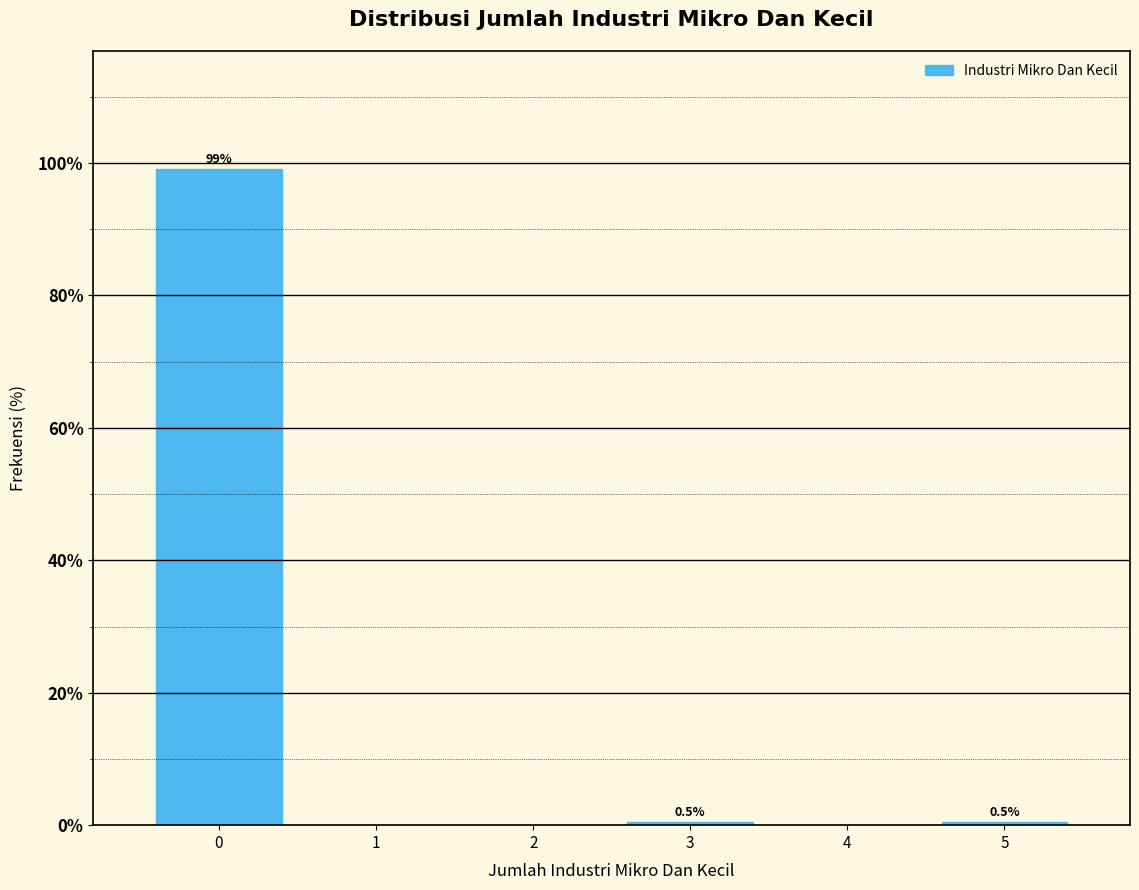

Reading left to right, extract all data points from this chart.

0=99.1	3=0.5	5=0.5